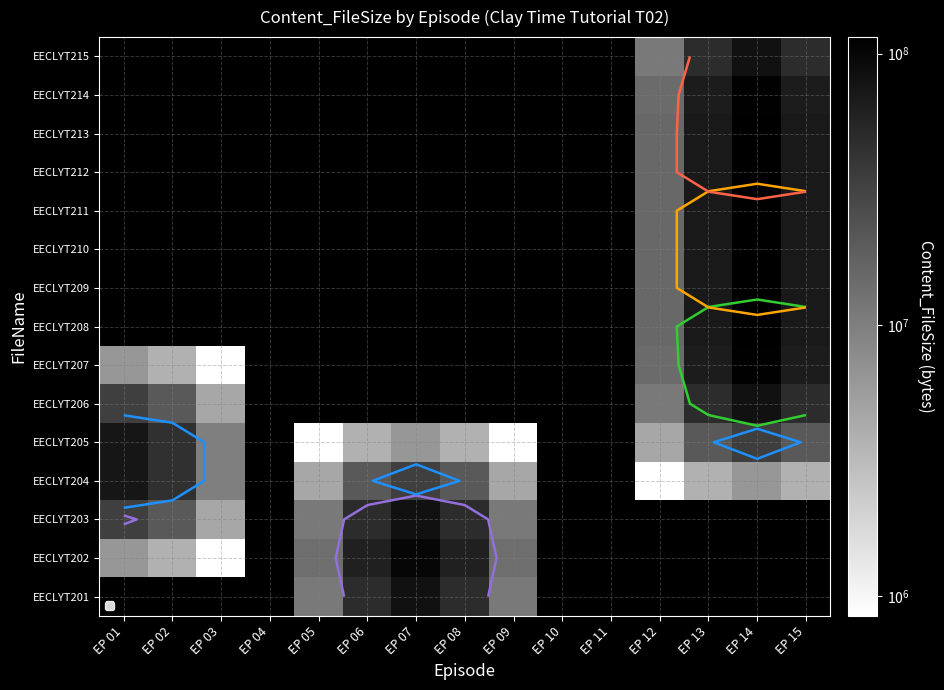

How many distinct data groups are displayed?

15